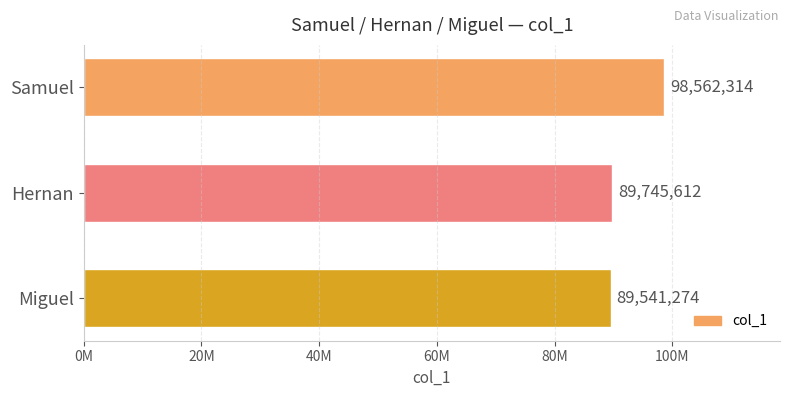

Are the bars horizontal?

Yes